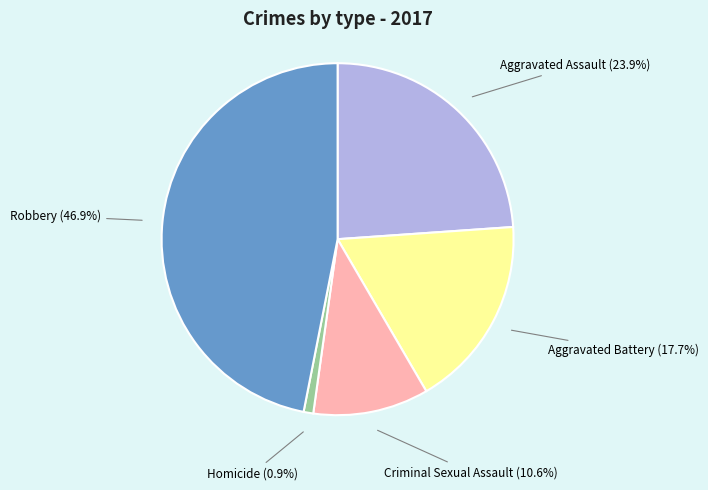

Is there any slice that represents more than half of the pie?

No